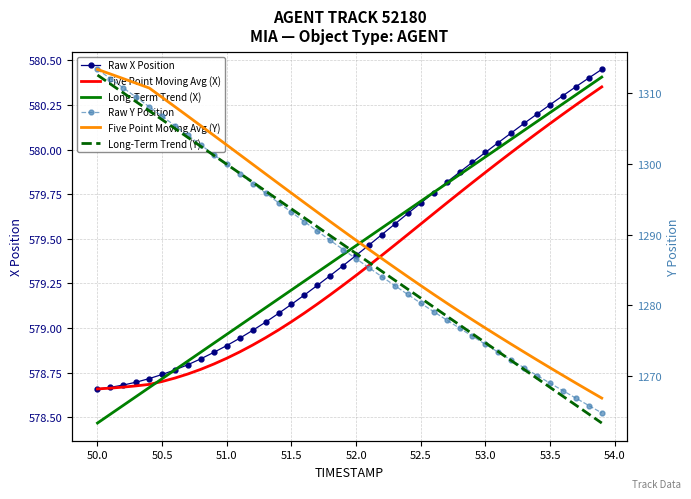

What is the maximum value for Long-Term Trend (Y)?

1312.5